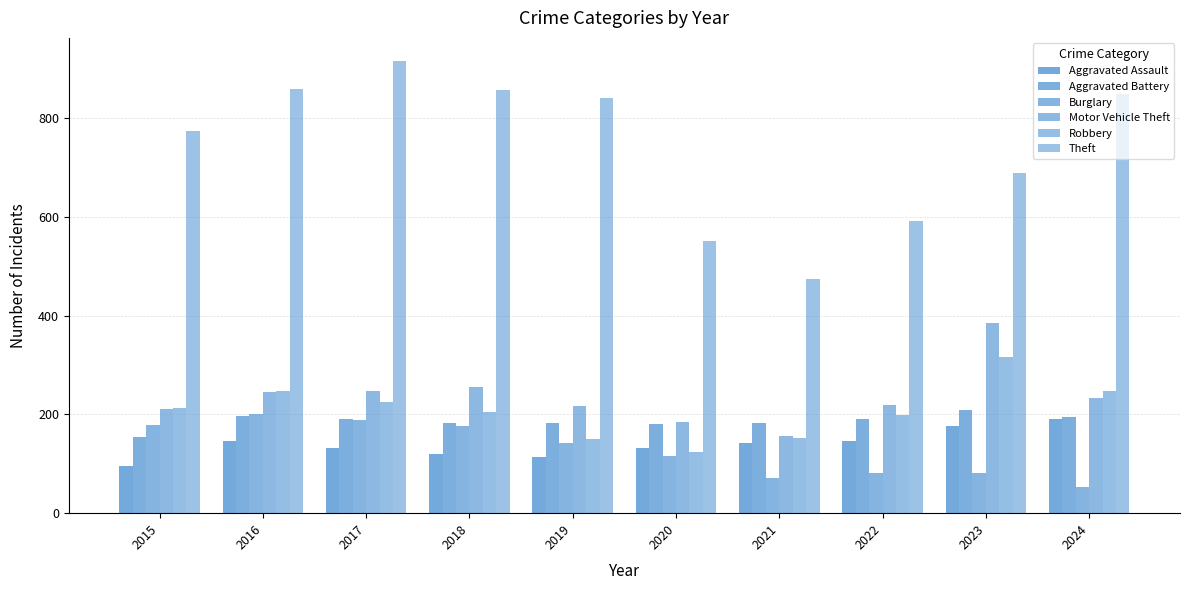

What is the maximum value for Aggravated Assault?

191